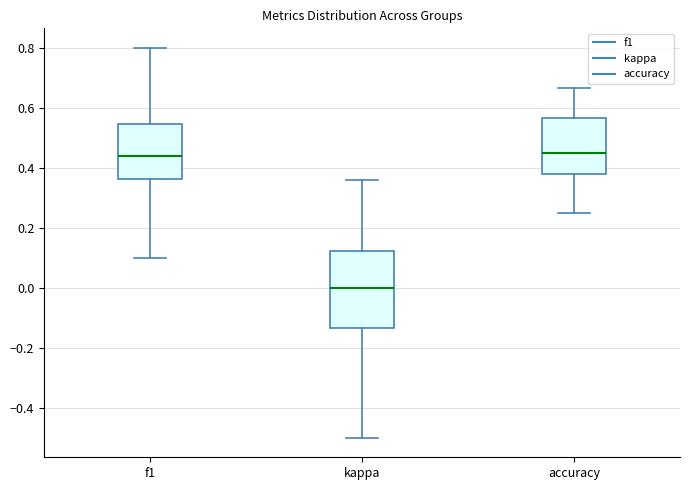

Which box is the tallest, from its lower edge to its upper edge?

kappa